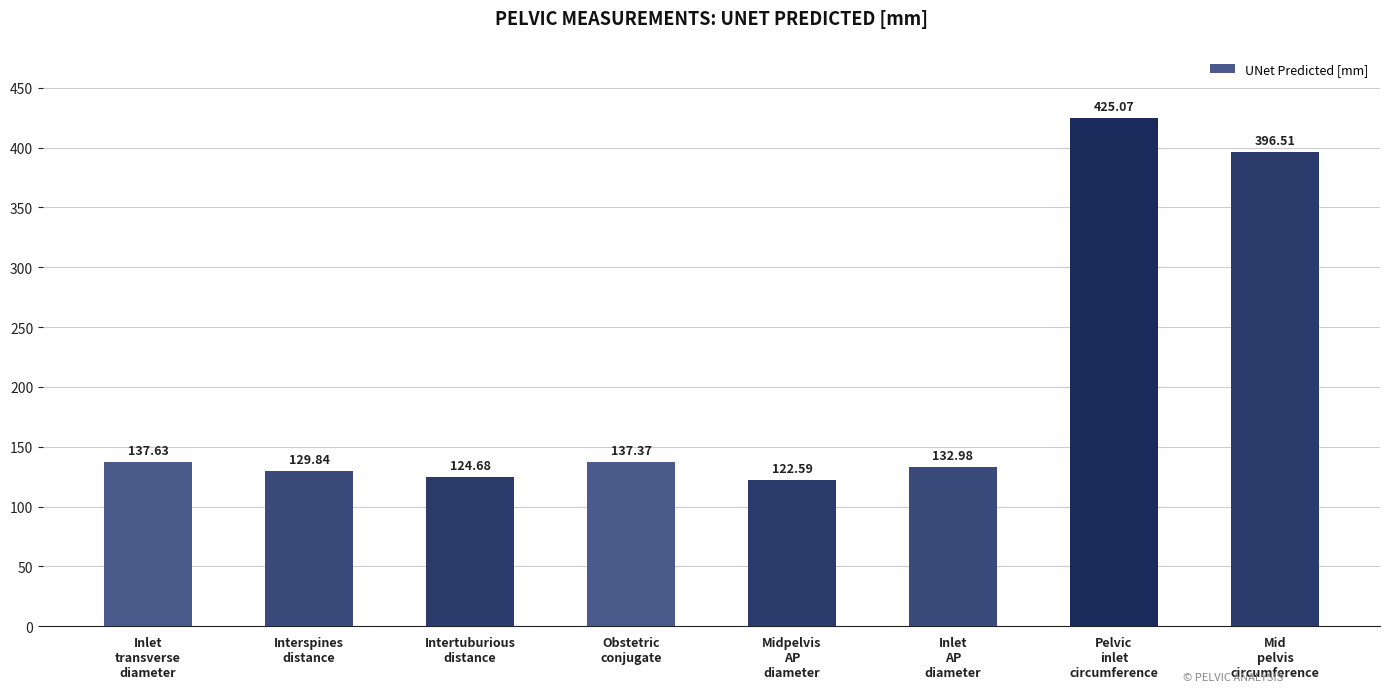

What is the sum of the values at Inlet
AP
diameter and Obstetric
conjugate?

270.3